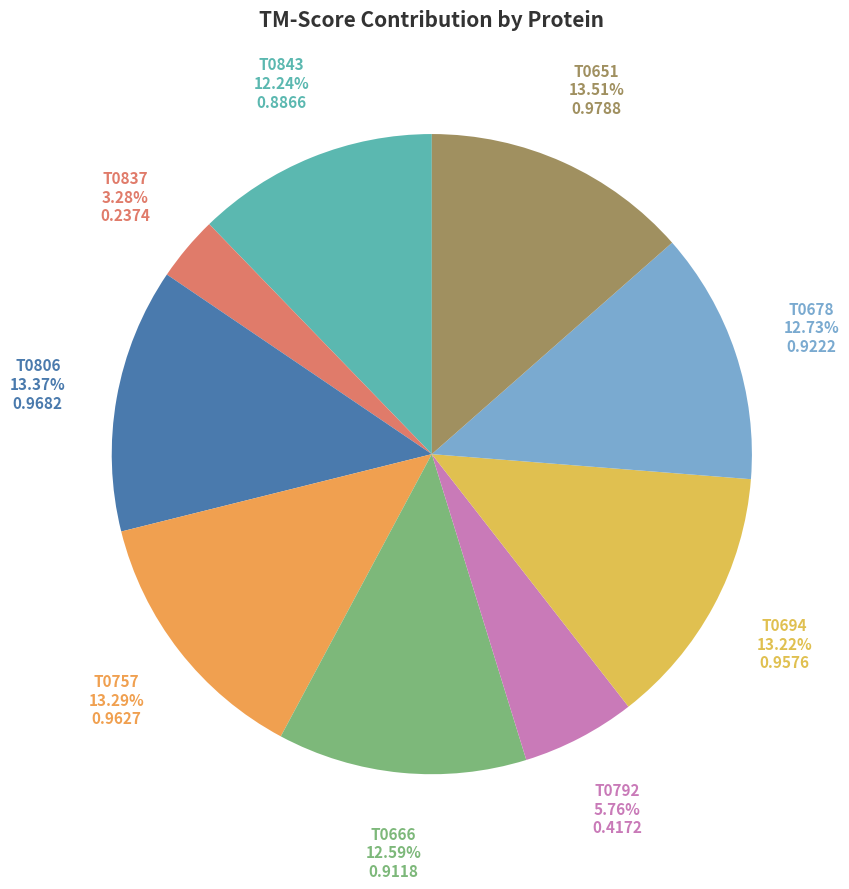

How many segments does this pie chart have?

9